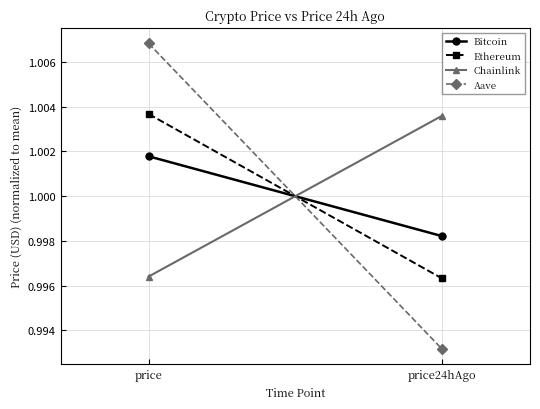

Is the value of Ethereum at price24hAgo greater than the value of Bitcoin at price24hAgo?

No